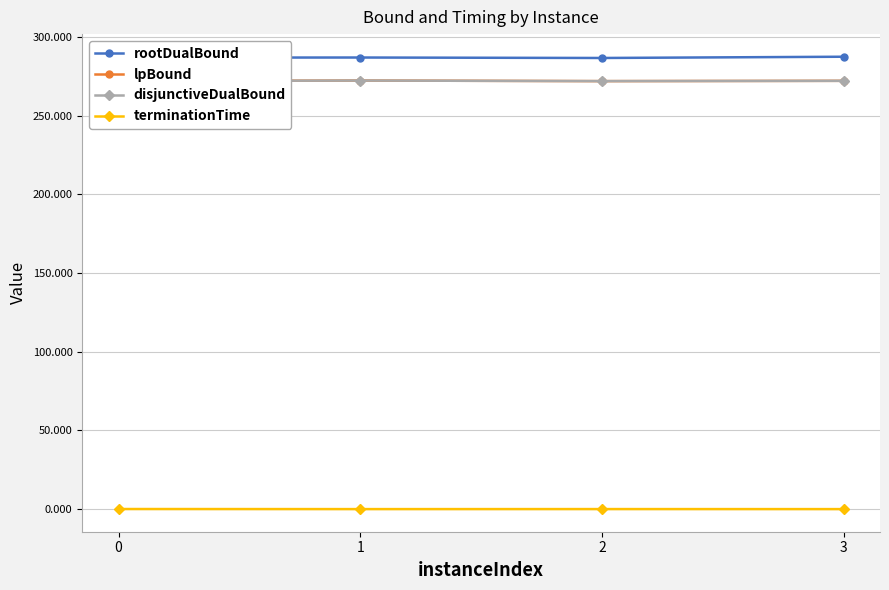

What value does the rootDualBound series have at 3?

287.5